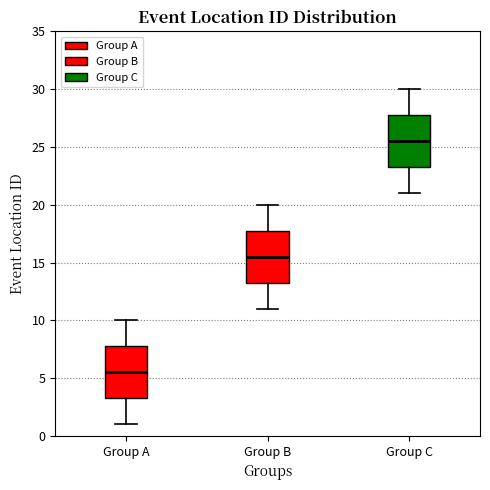

Where is the lower edge of the box for Group C on the y-axis? The values are not printed on the chart, so give them approximately, as read against the axis.

23.5